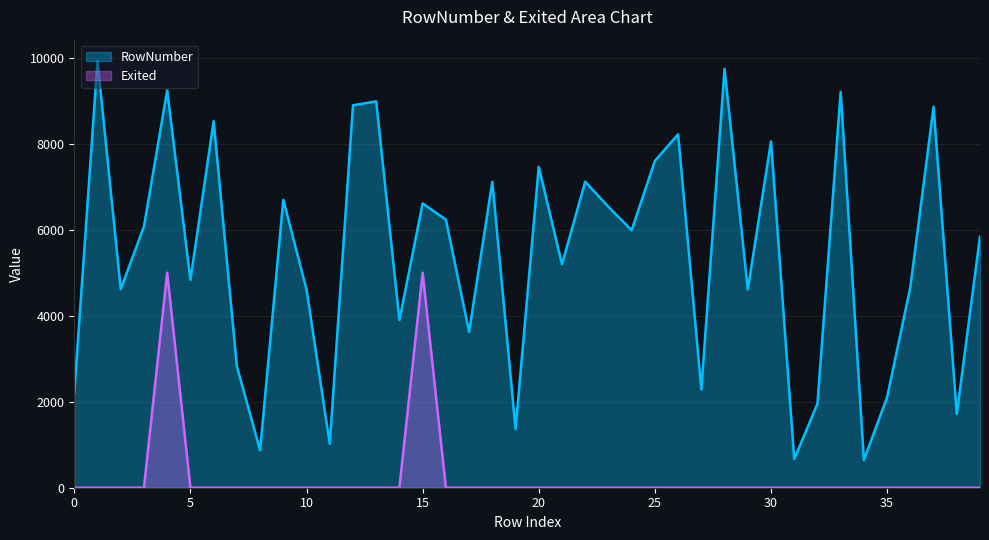

True or false: Exited and RowNumber intersect in this chart.

False